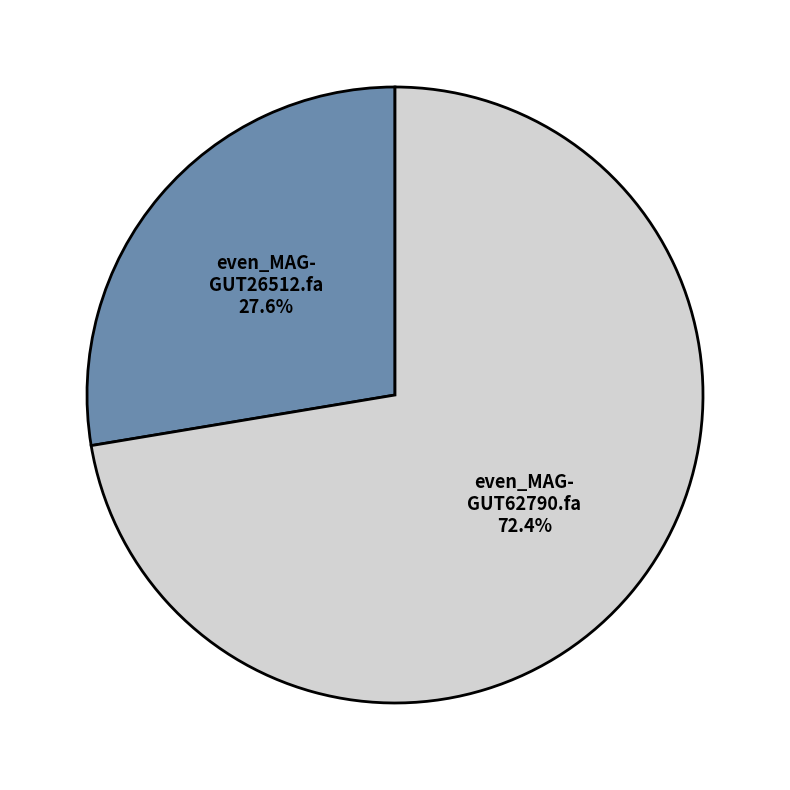

Is there any slice that represents more than half of the pie?

Yes